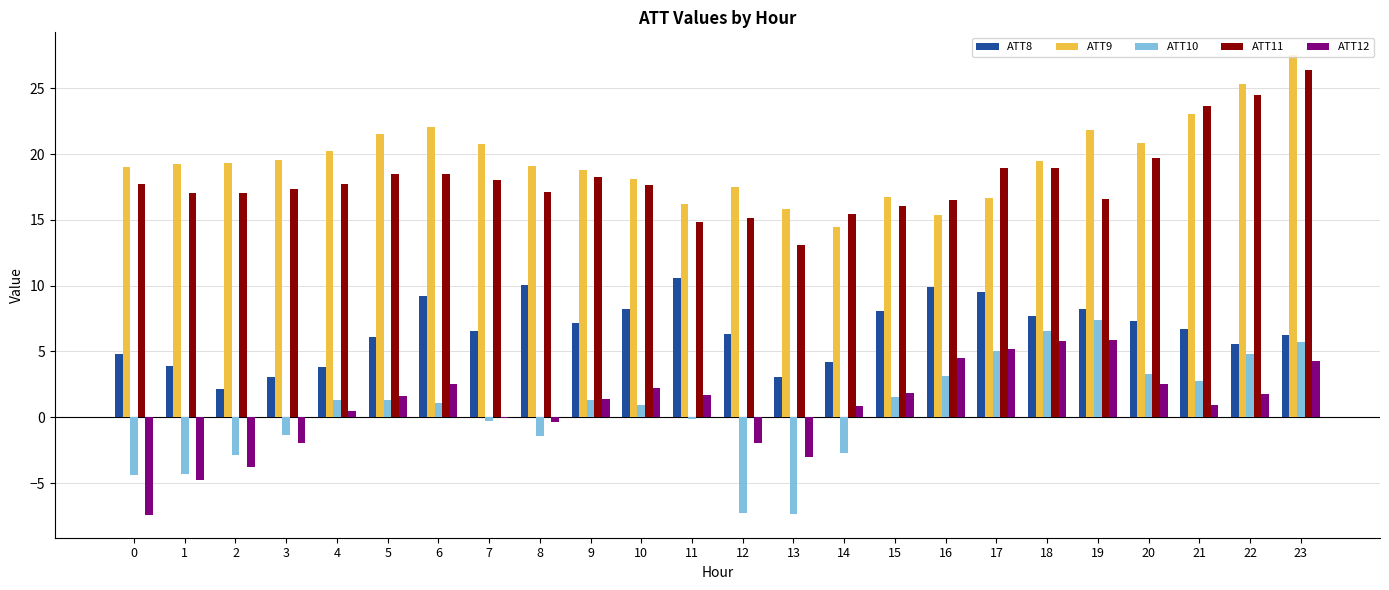

How many distinct data groups are displayed?

5